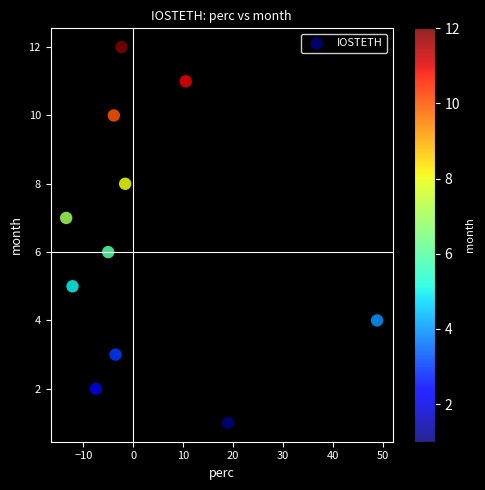

What is the range of Y values (max minus min)?

11